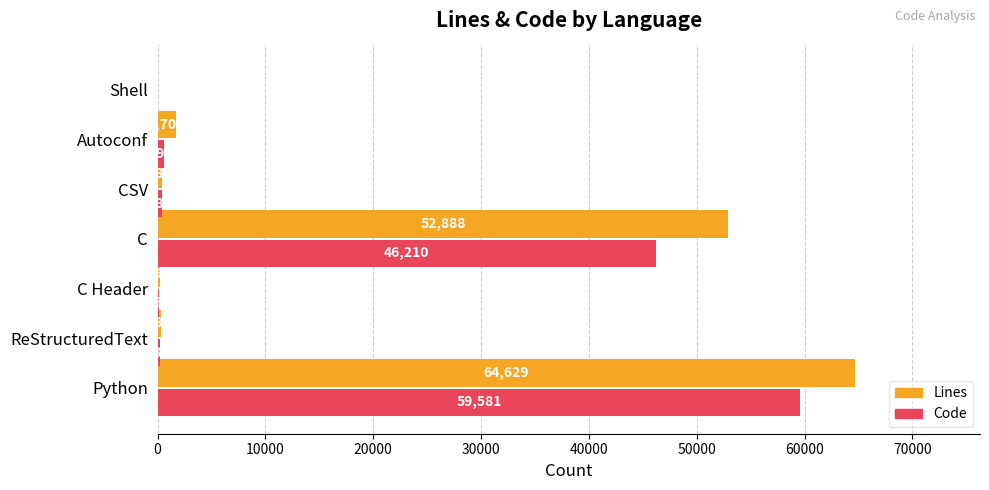

What are all the series names shown in the legend?

Lines, Code